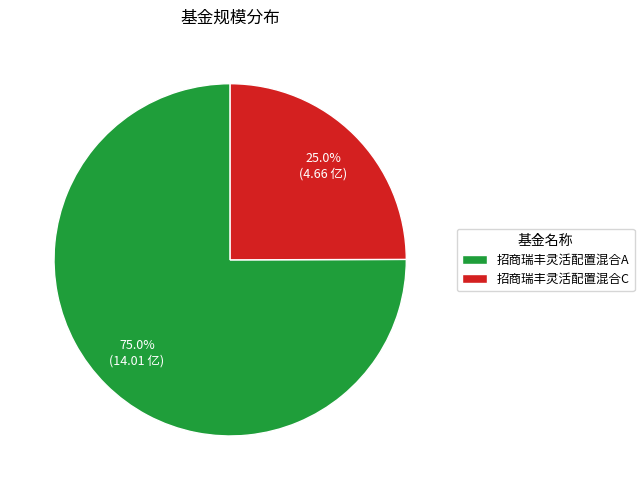

To the nearest percent, what is the difference between the 招商瑞丰灵活配置混合C and 招商瑞丰灵活配置混合A slice percentages?

50%